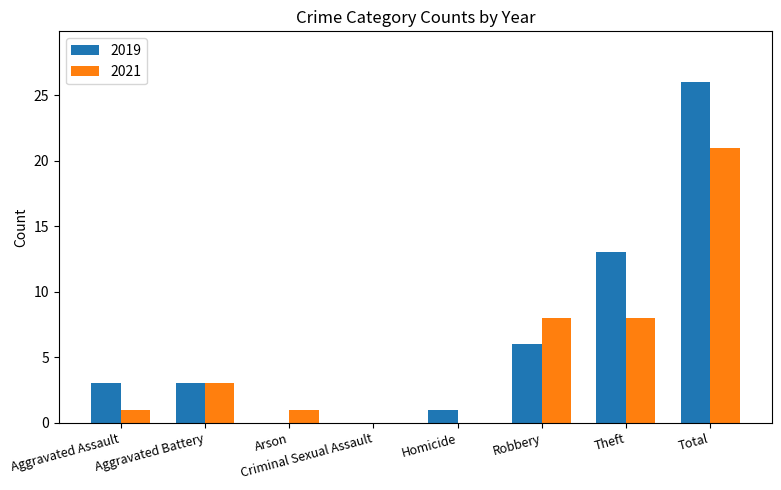

How many categories are shown in the chart?

8